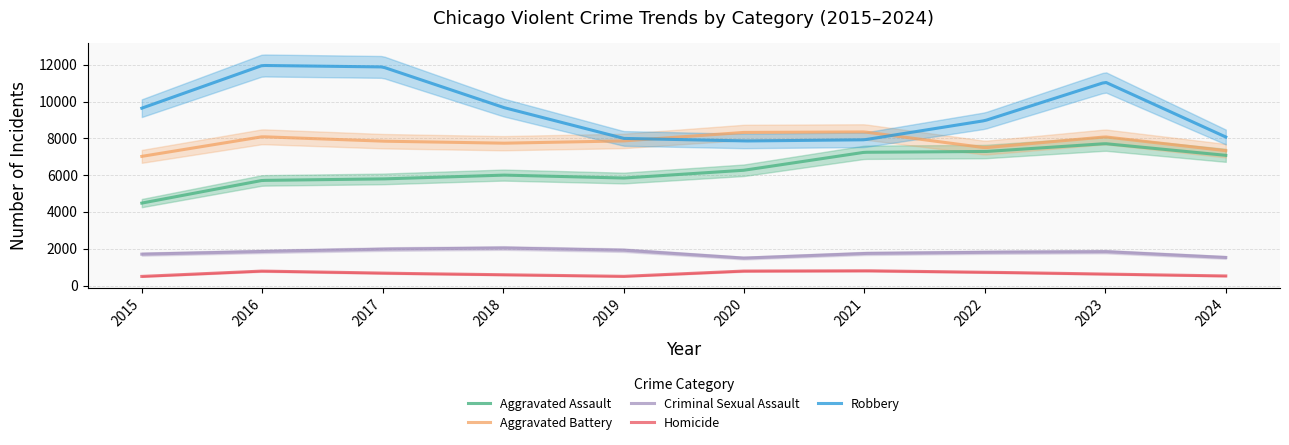

What is the spread (max minus min) of values at 2021?

7543